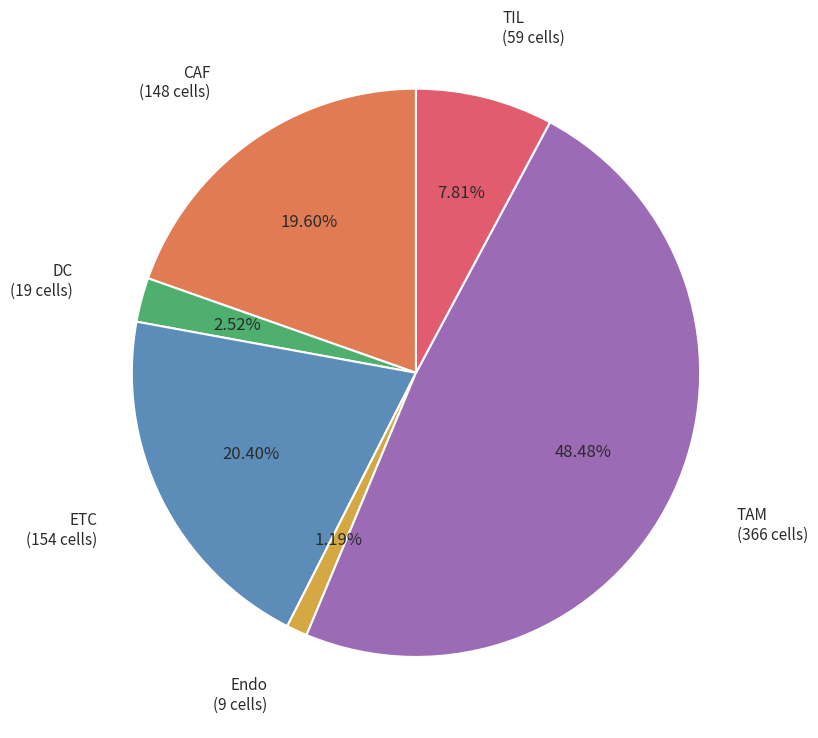

Is there any slice that represents more than half of the pie?

No